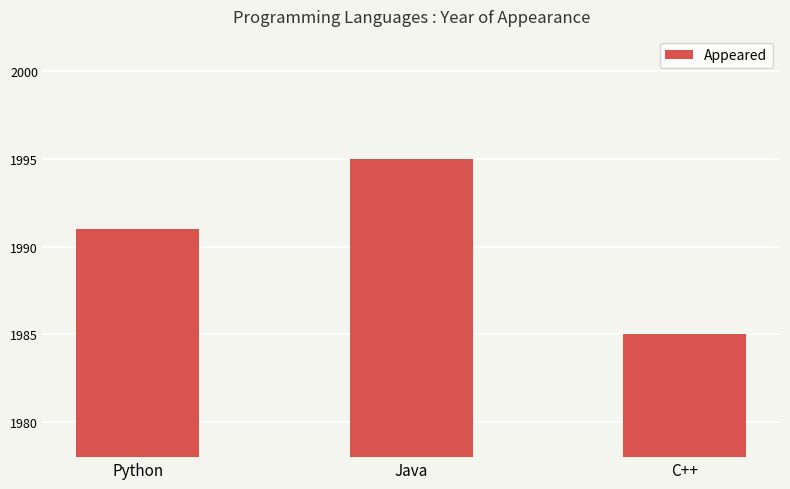

What is the greatest value displayed?

1995